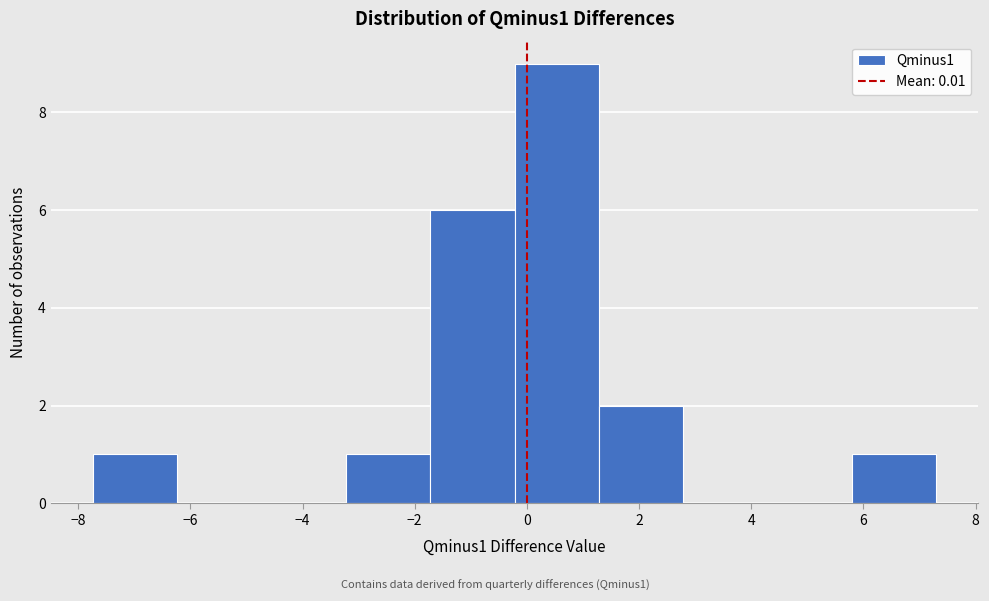

Reading left to right, transcribe this chart: for each bar, give the range it covers on the x-axis and its height. Neither the bar edges nor the heights are printed on the chart, so give them approximately, as read against the axes.

-7.8 to -6.2: 1
-6.2 to -4.8: 0
-4.8 to -3.2: 0
-3.2 to -1.8: 1
-1.8 to -0.2: 6
-0.2 to 1.2: 9
1.2 to 2.8: 2
2.8 to 4.2: 0
4.2 to 5.8: 0
5.8 to 7.2: 1